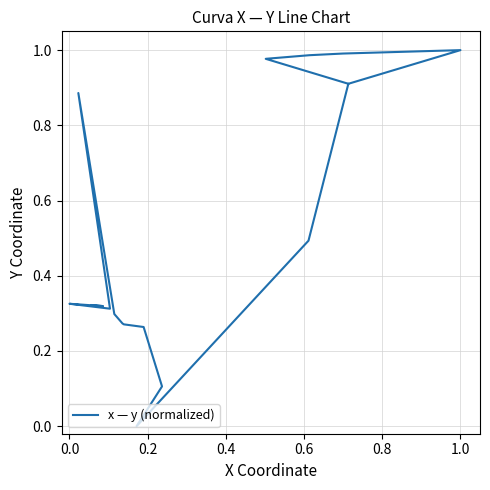

Where is the first local maximum?

0.2